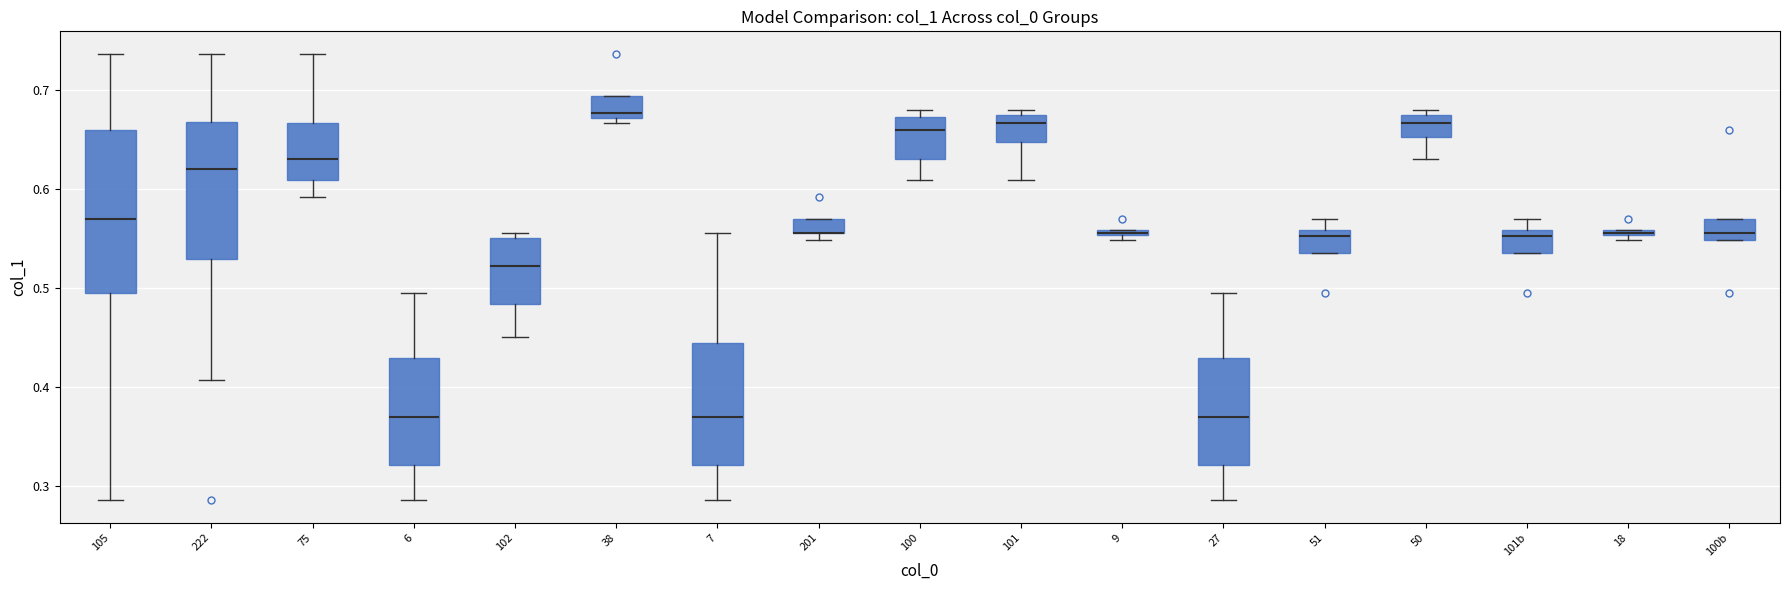

Where does the median line of the box for 102 sit on the y-axis? The values are not printed on the chart, so give them approximately, as read against the axis.

0.52